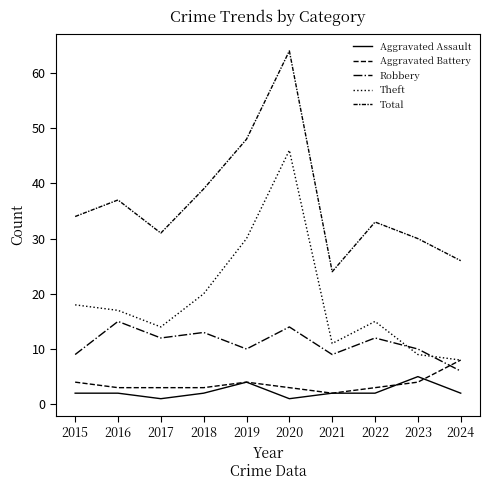

How many lines are shown in the chart?

5